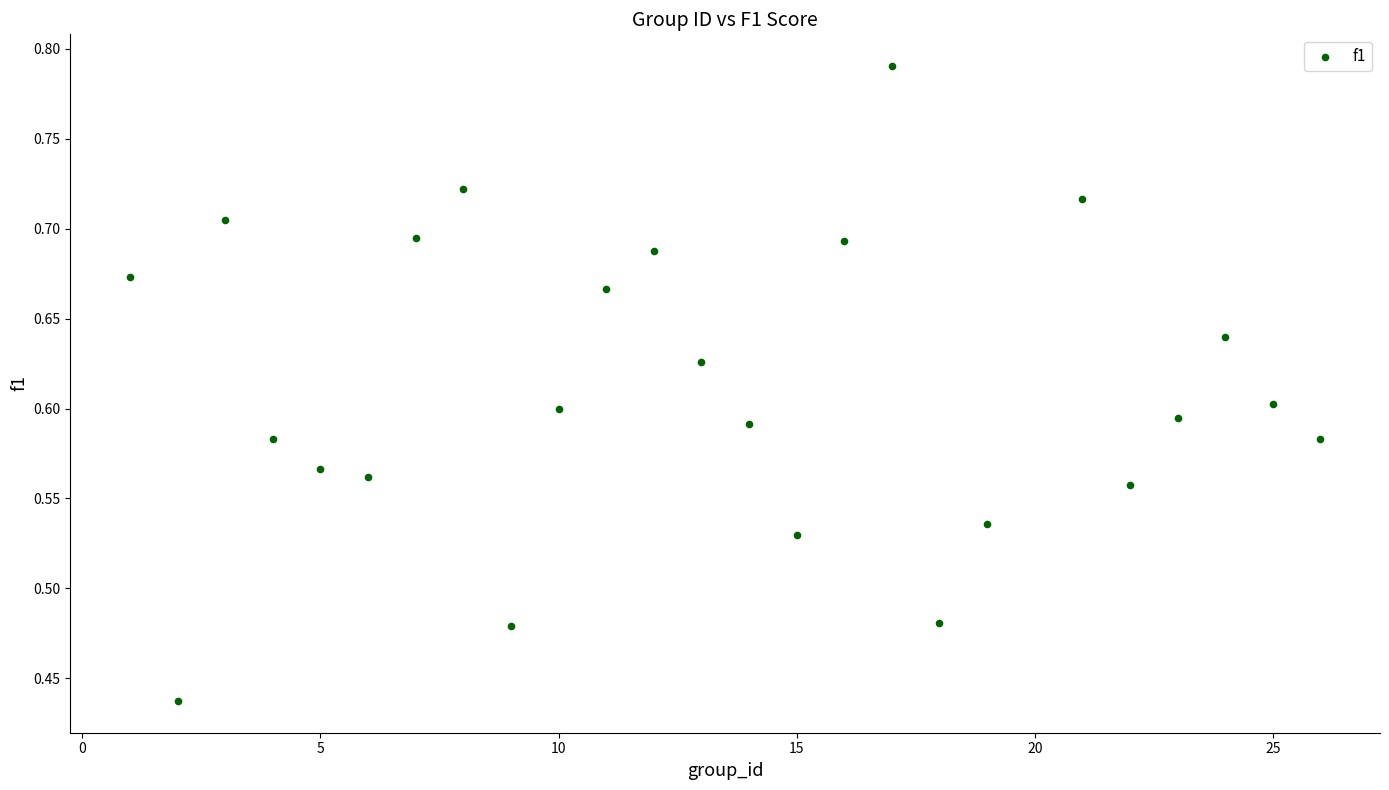

How many points are shown in the scatter plot?

25